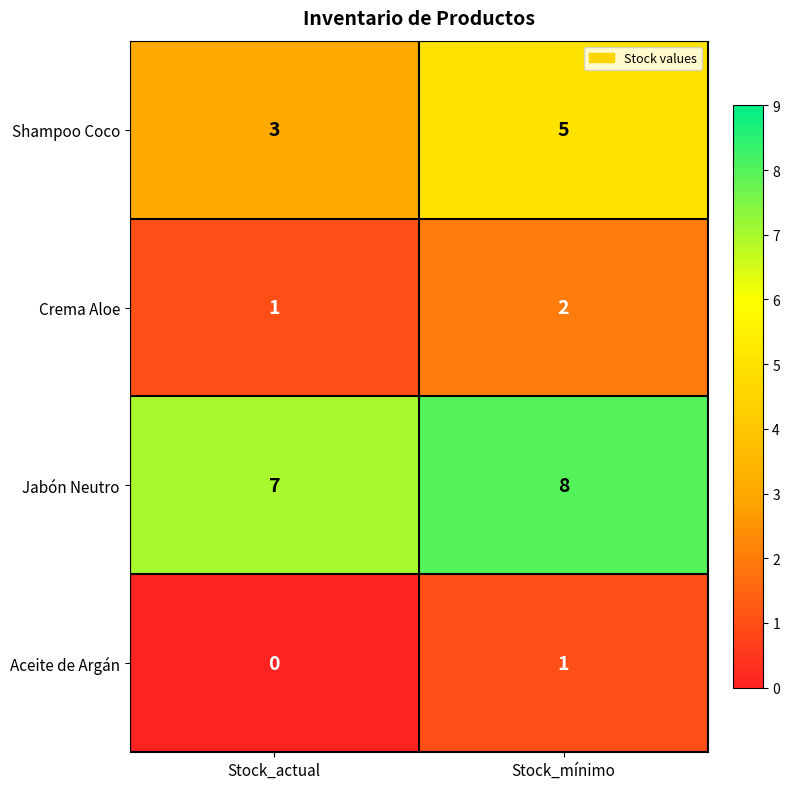

Between Stock_actual and Stock_mínimo, which series saw the biggest shift?

Shampoo Coco